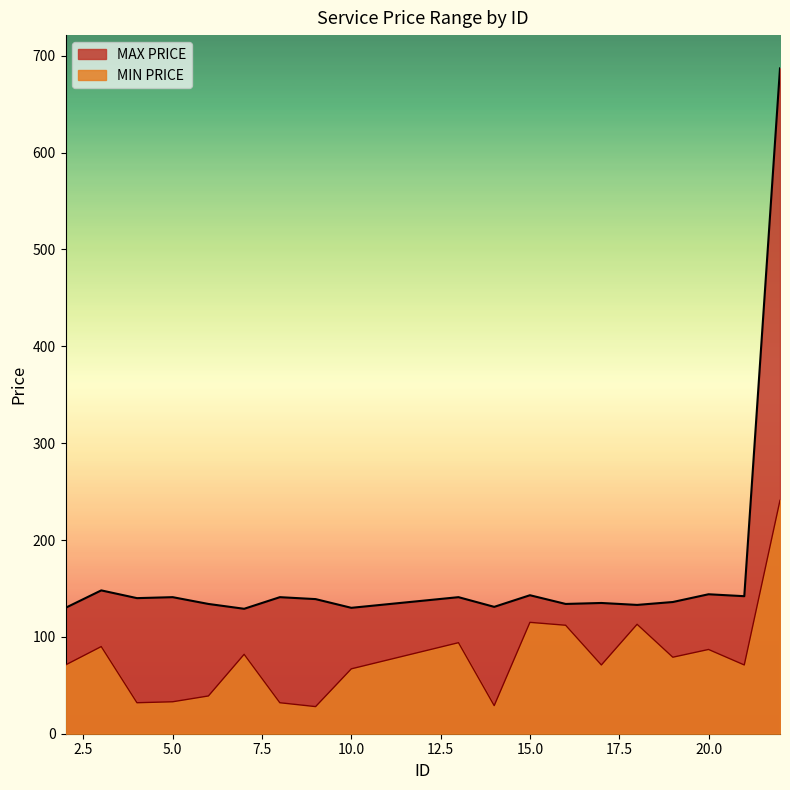

Which series has the widest spread of values?

MAX PRICE